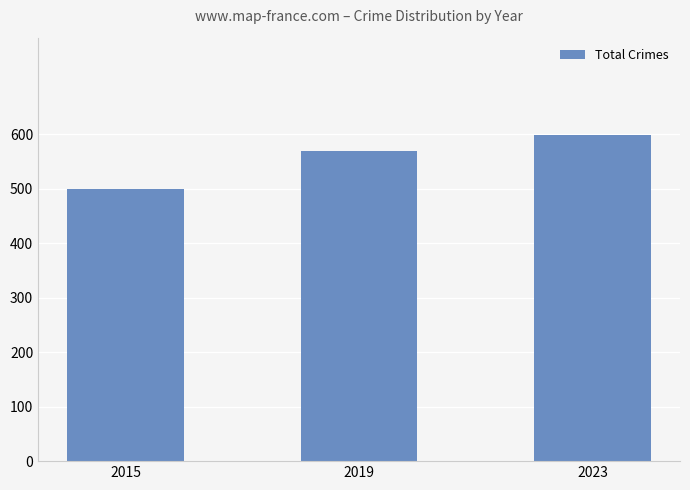

How many data points are less than 569?

1